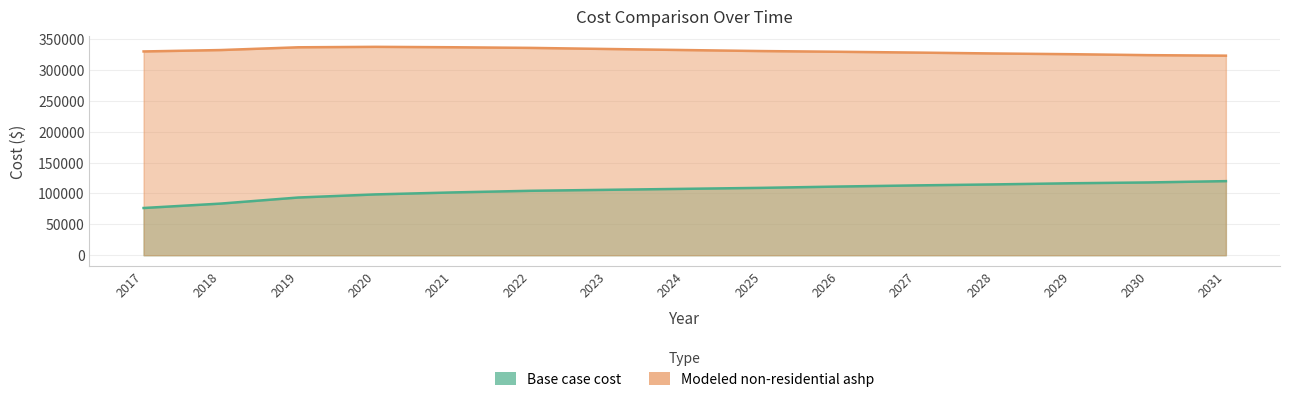

True or false: Modeled non-residential ashp and Base case cost intersect in this chart.

False